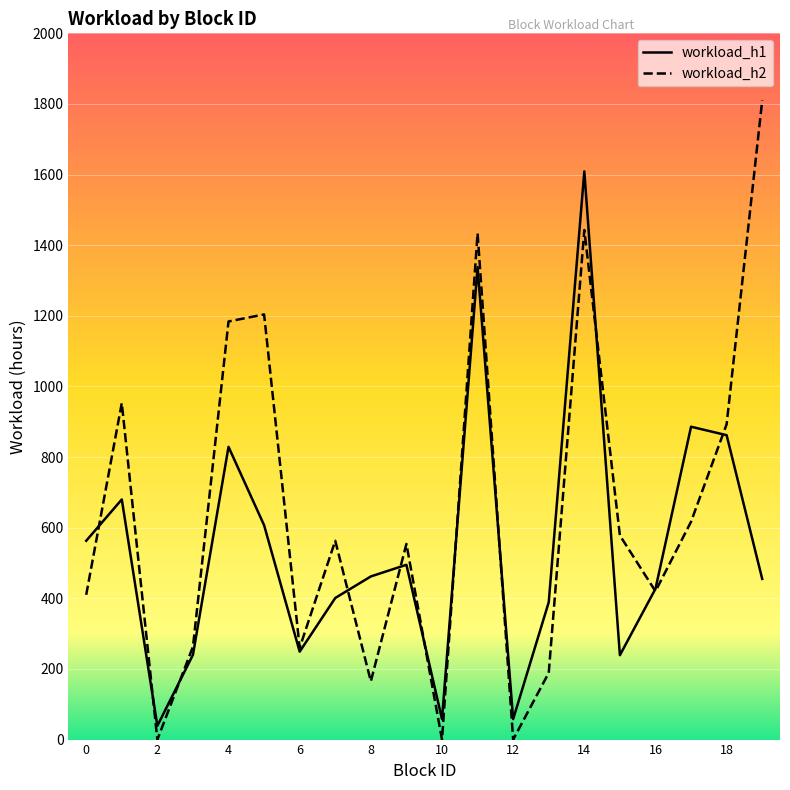

Which series has the widest spread of values?

workload_h2